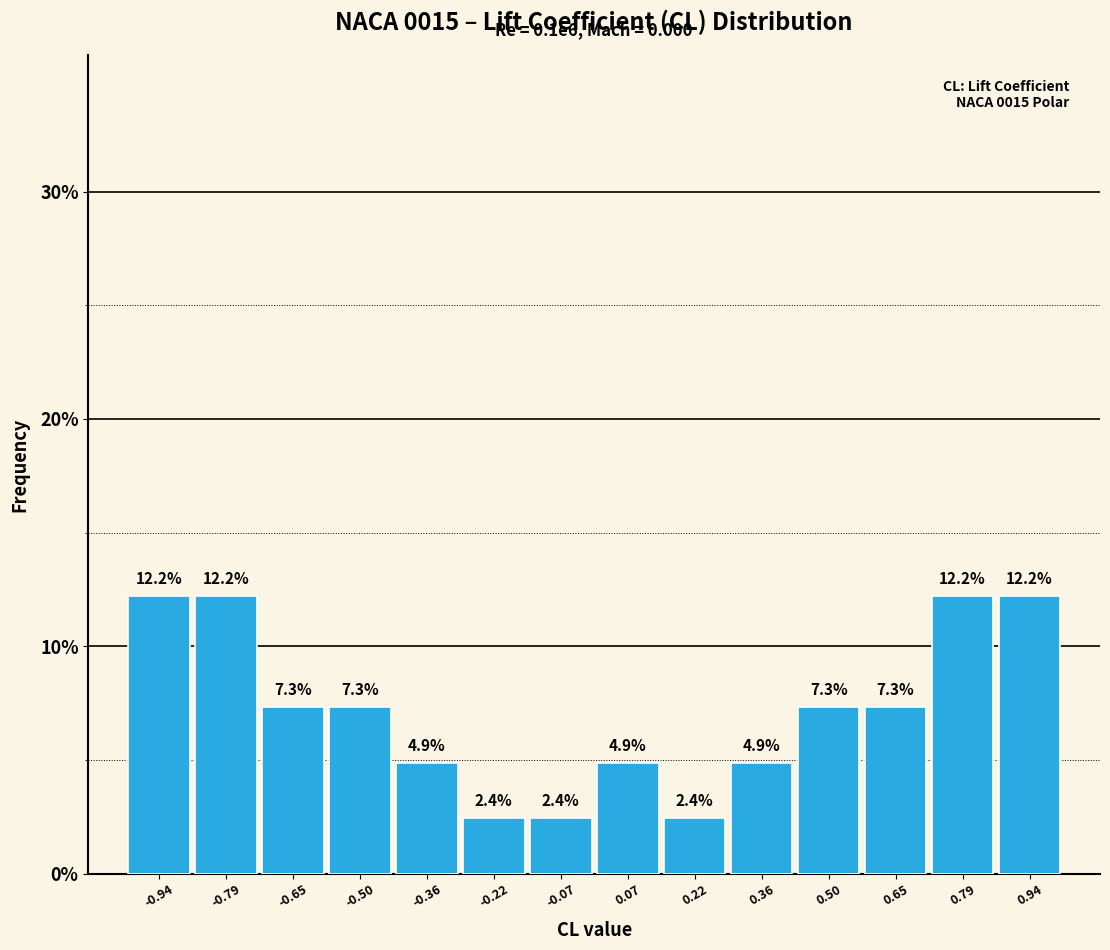

How tall is the bar that spans -0.14 to 0.00 on the x-axis? The bar edges are not printed on the chart, so give them approximately, as read against the axis.

2.4